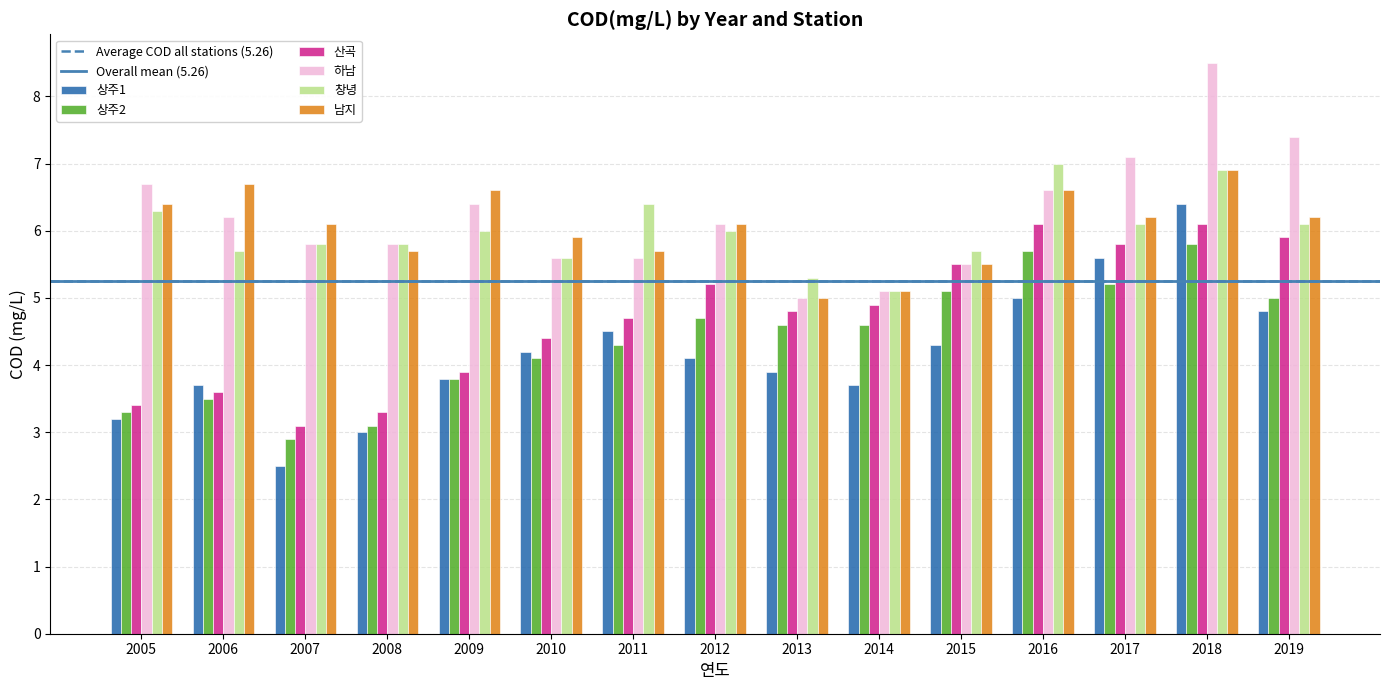

What is the sum of the 하남 values at 2012 and 2018?

14.6